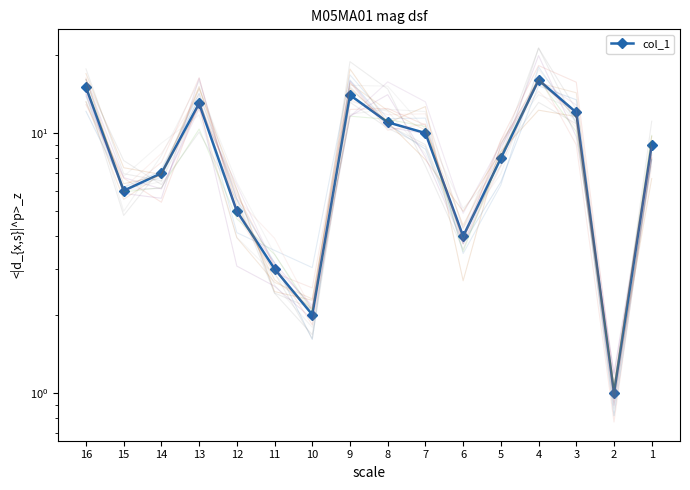

The value at 15 is 8. True or false?

False